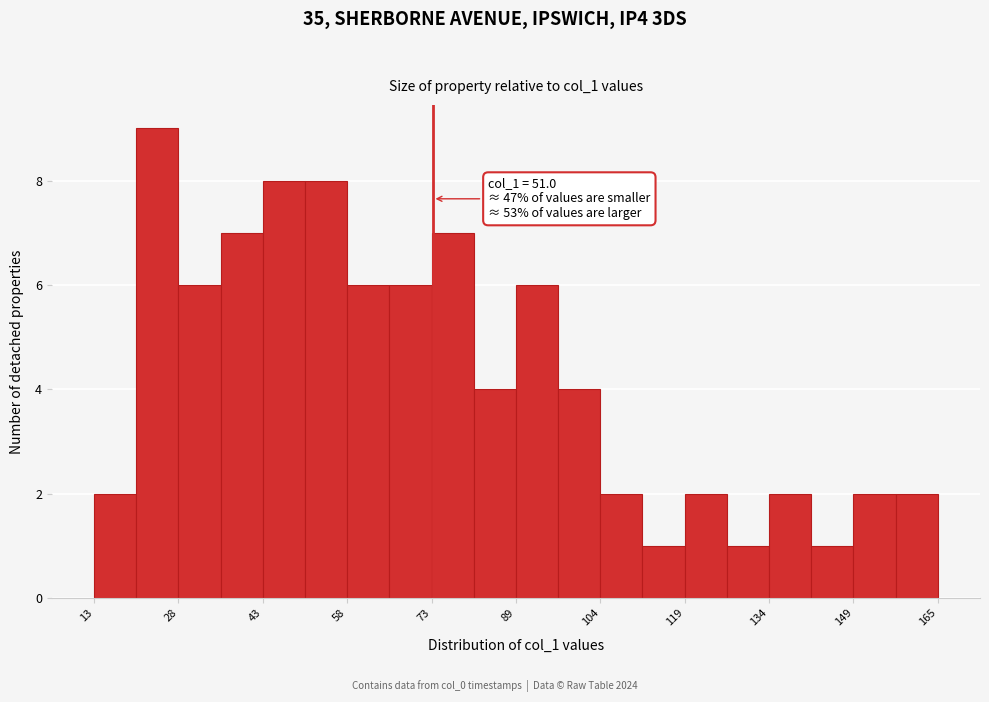

Read against the x-axis, roughly where is the centre of the tallest bar?

24